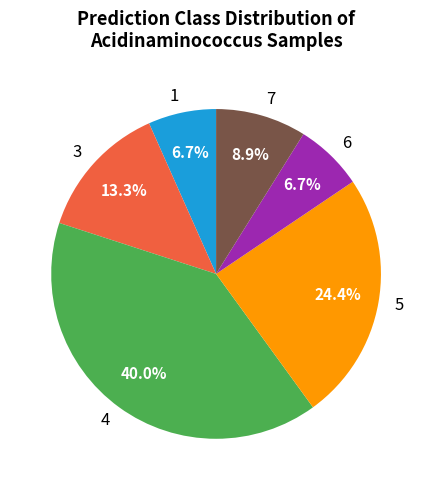

Count the number of slices in the pie.

6